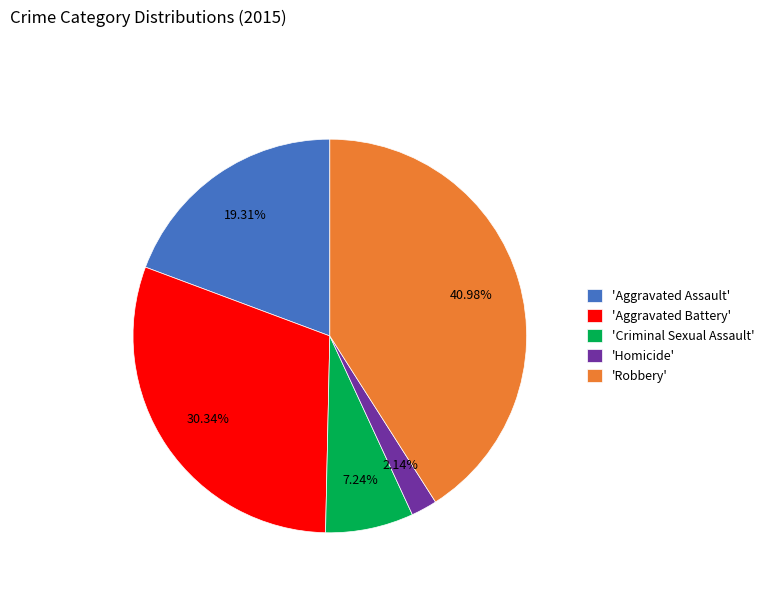

To the nearest percent, what is the difference between the largest and smallest slice percentages?

39%